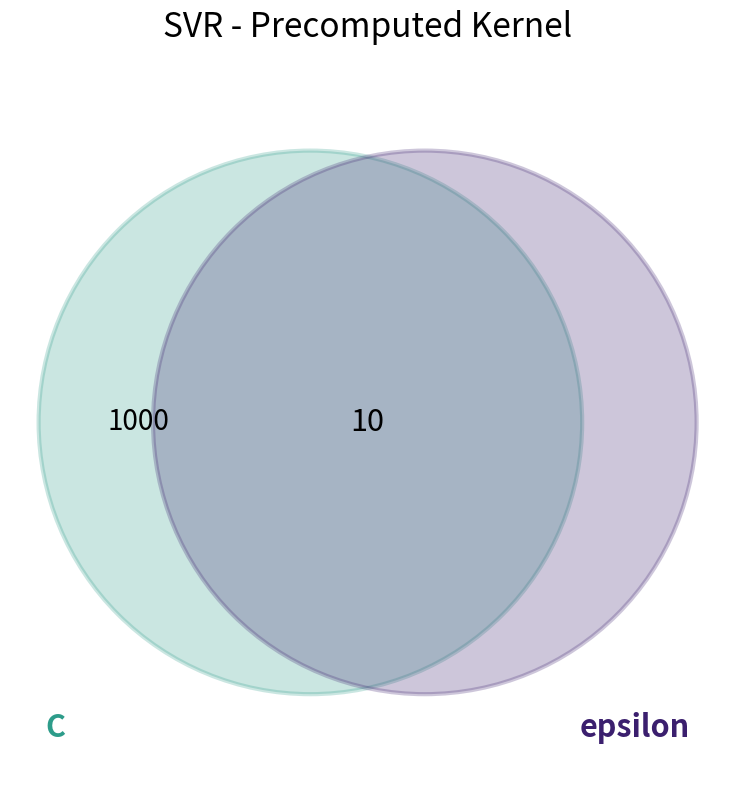

Rank the categories by value from lowest to highest.

epsilon, C